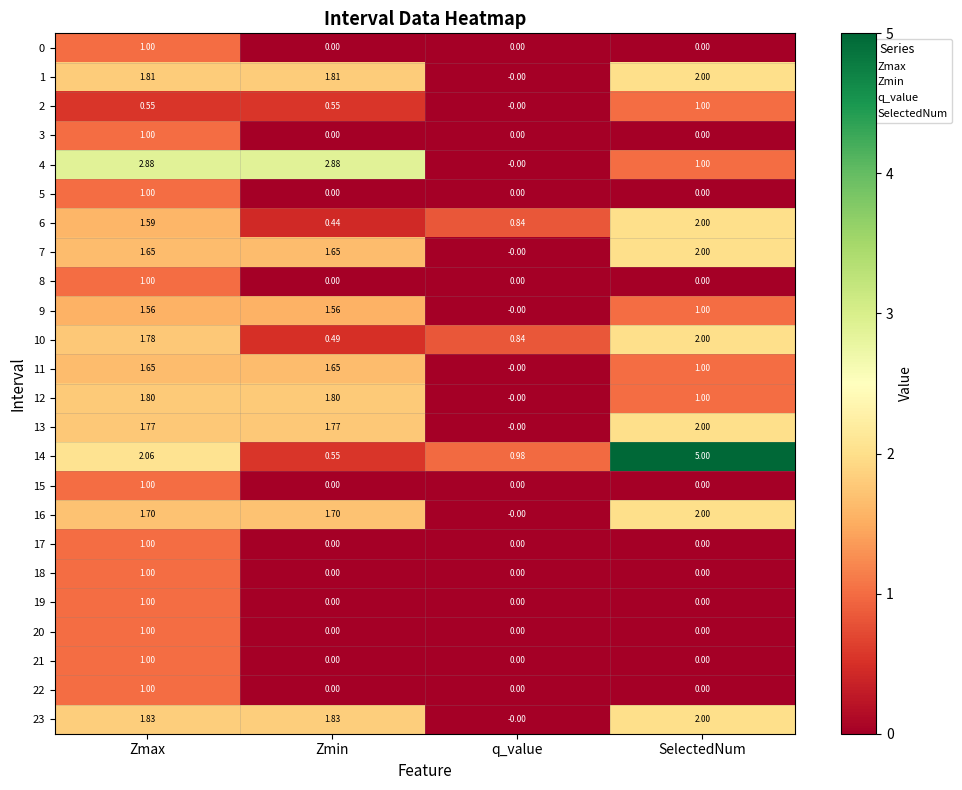

What is the difference between the highest and lowest values at Zmax?

2.3